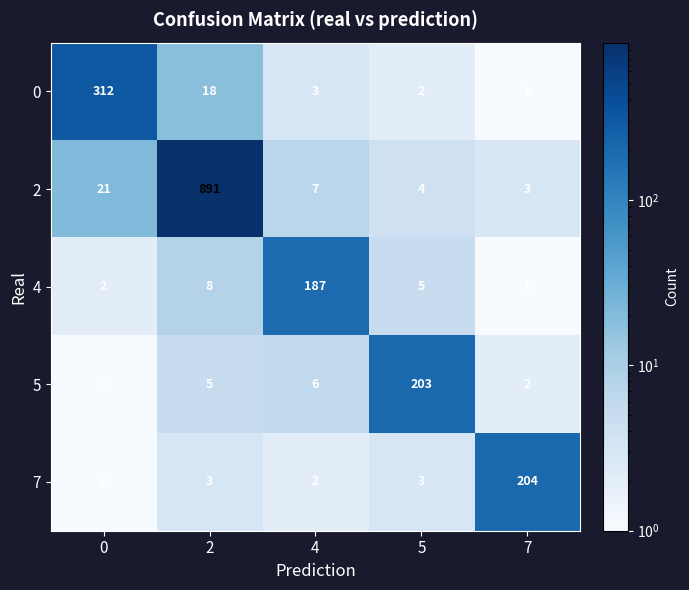

The 0 series shows 2 at 5. True or false?

True